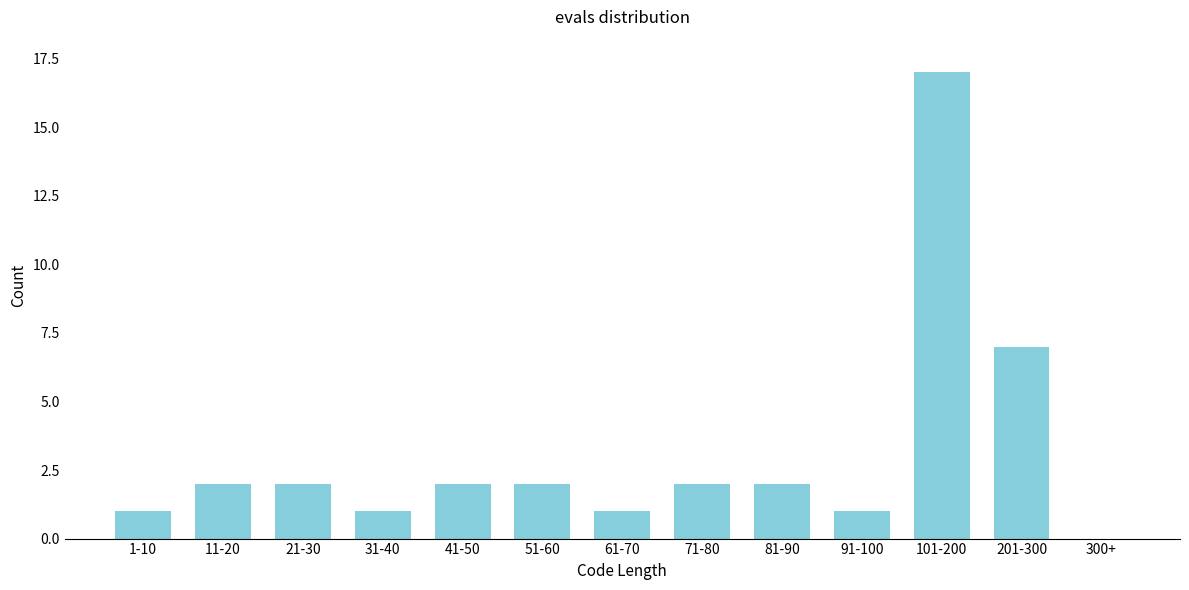

Reading left to right, transcribe all the data shown in this chart.

1-10=1	11-20=2	21-30=2	31-40=1	41-50=2	51-60=2	61-70=1	71-80=2	81-90=2	91-100=1	101-200=17	201-300=7	300+=0